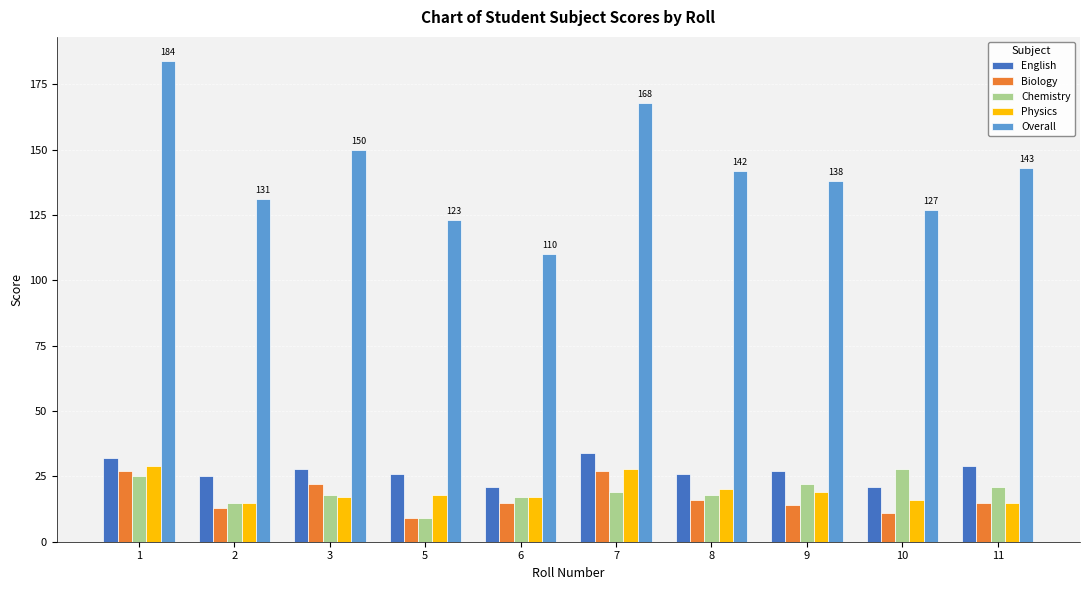

Between 6 and 10, which series saw the biggest shift?

Overall